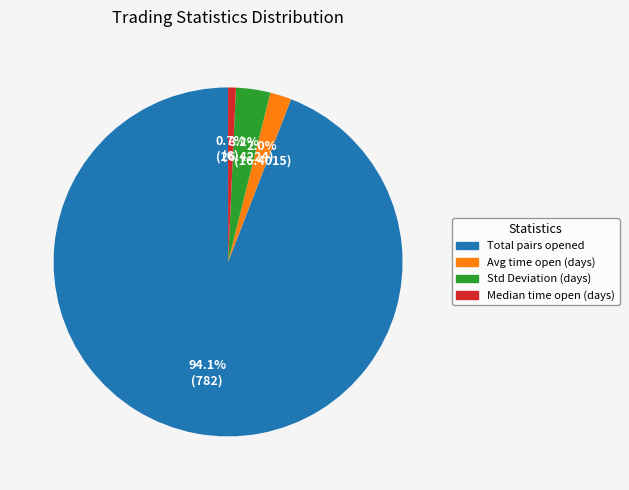

Does any single category account for the majority?

Yes